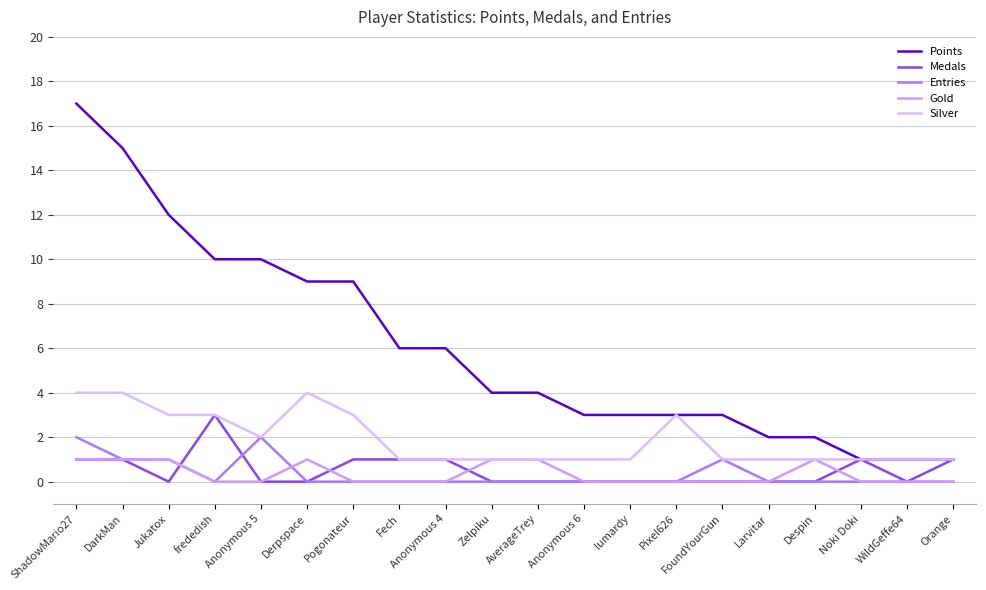

At how many categories does at least one series exceed 8?

7